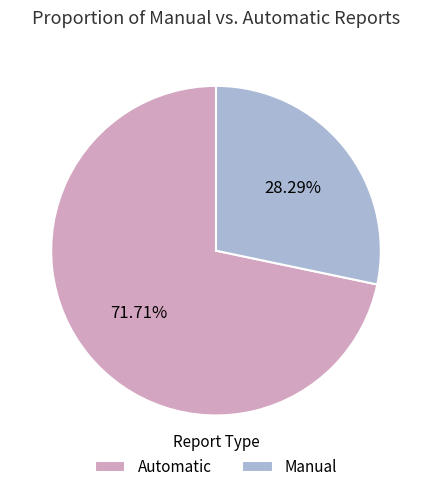

Combined, do Manual and Automatic account for over 50%?

Yes